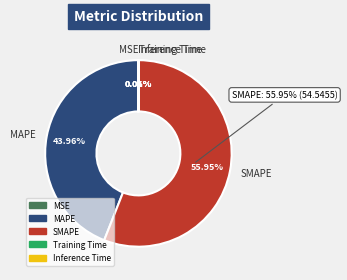

To the nearest percent, what is the combined percentage of SMAPE and MSE?

56%